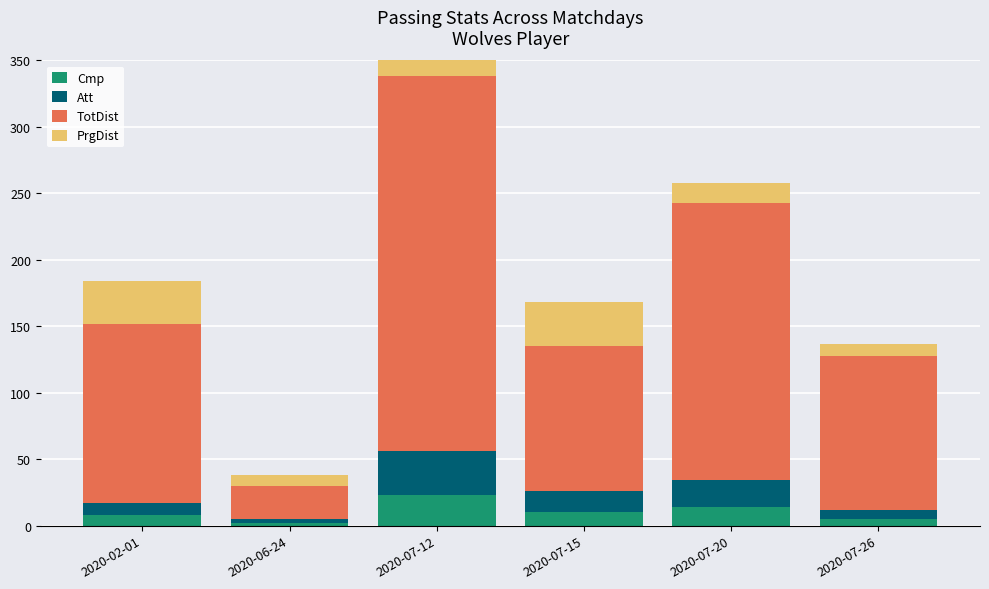

Which has a higher value, 2020-02-01 or 2020-07-26?

2020-02-01